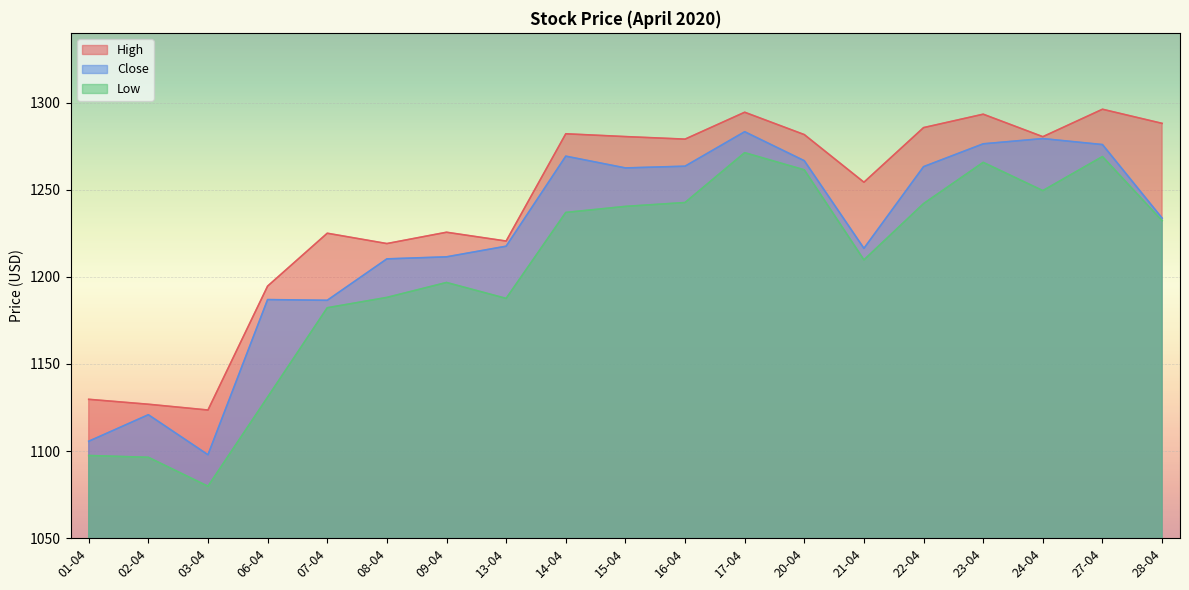

Count the number of data series in this chart.

3